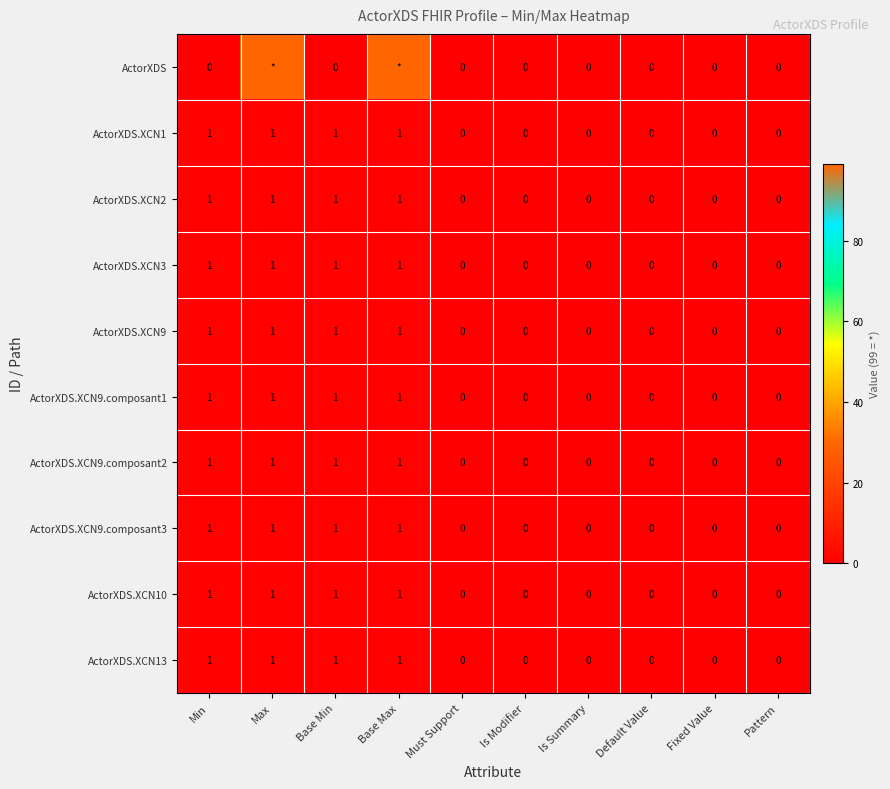

The ActorXDS.XCN1 series shows 1 at Fixed Value. True or false?

False